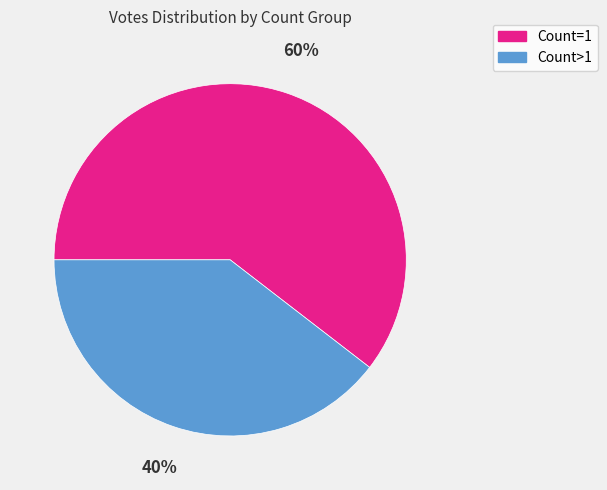

To the nearest percent, what is the average slice percentage?

50%